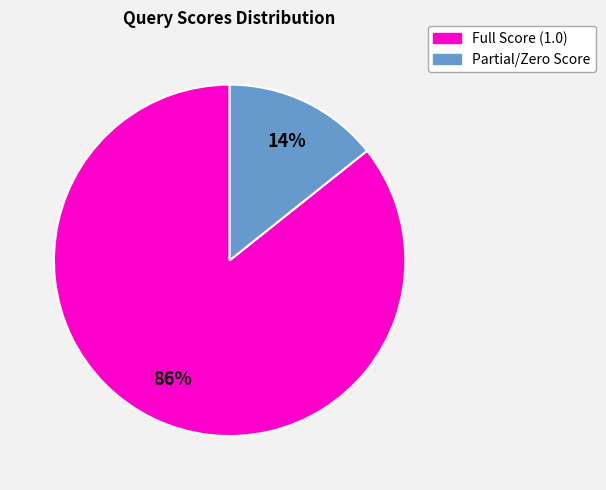

How many segments does this pie chart have?

2